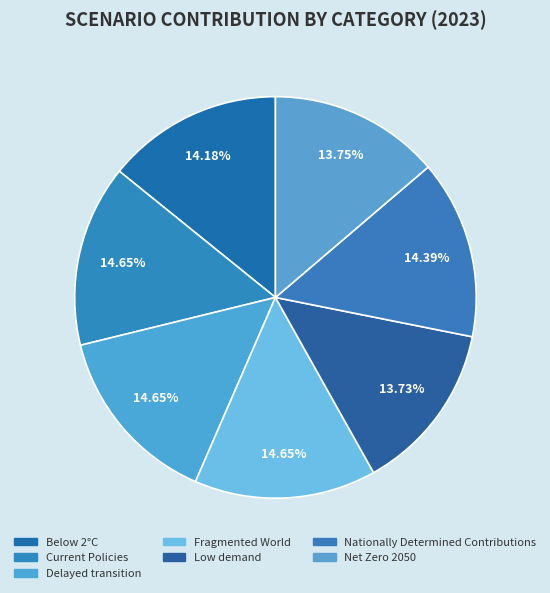

To the nearest percent, what portion does Fragmented World represent?

15%